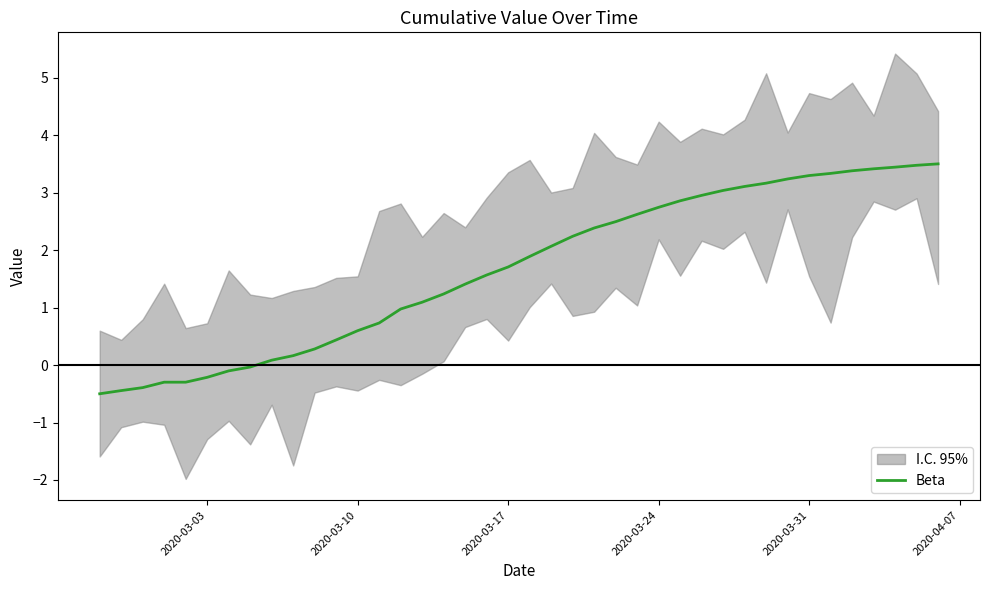

How many data points are above 1?

25